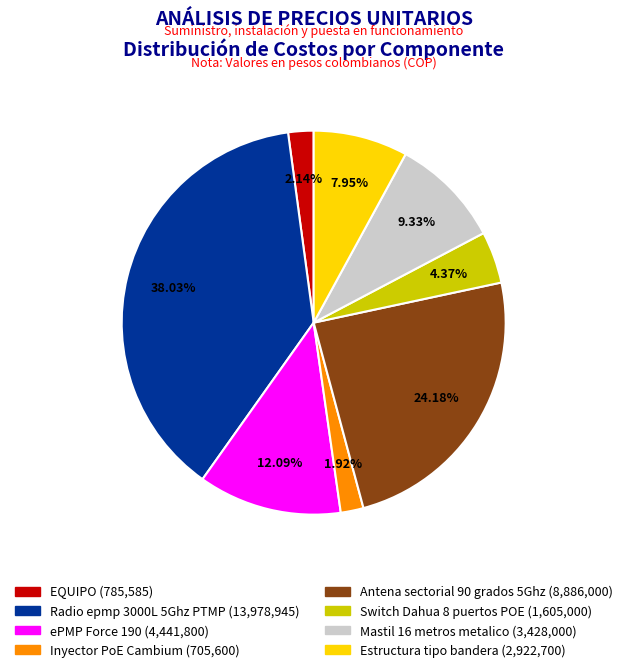

To the nearest percent, what is the combined percentage of Switch Dahua 8 puertos POE and Estructura tipo bandera?

12%